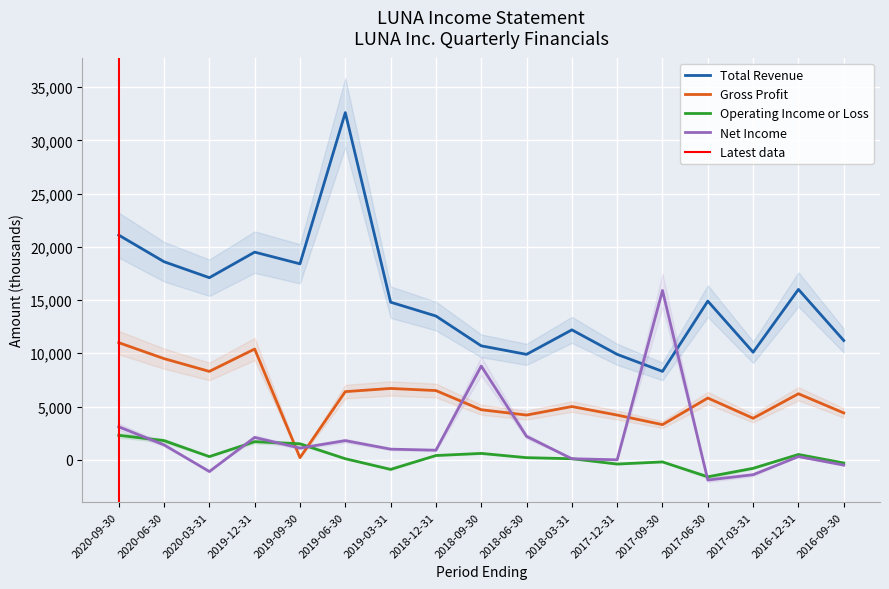

Rank the series by their maximum value, from lowest to highest.

Operating Income or Loss, Gross Profit, Net Income, Total Revenue